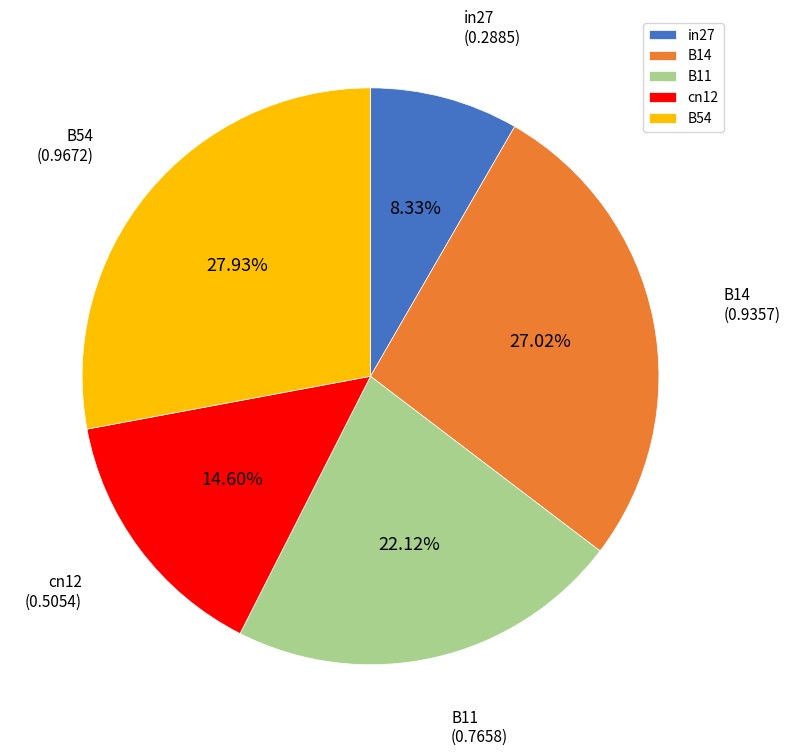

How many segments does this pie chart have?

5